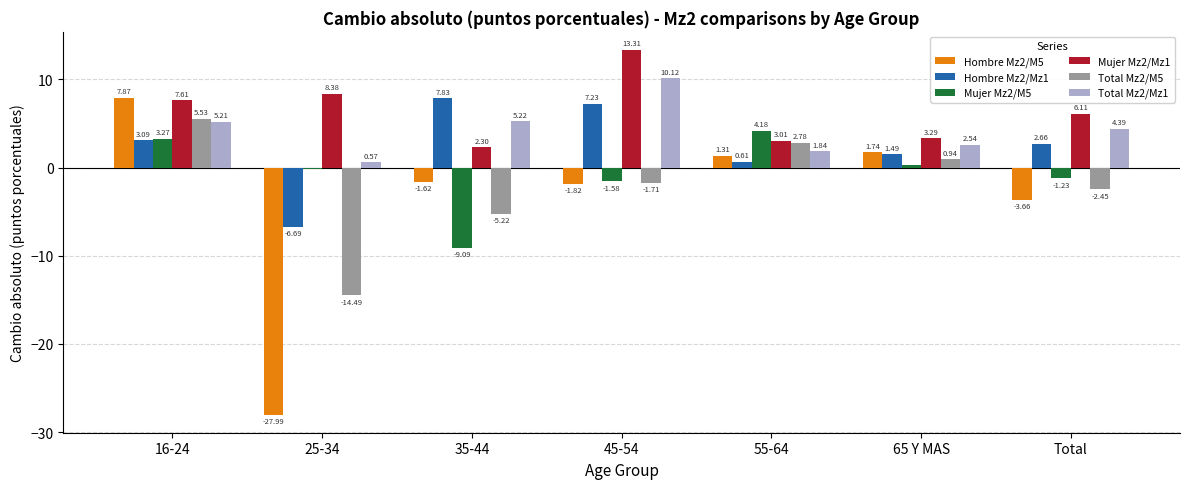

Rank the series by their maximum value, from highest to lowest.

Mujer Mz2/Mz1, Total Mz2/Mz1, Hombre Mz2/M5, Hombre Mz2/Mz1, Total Mz2/M5, Mujer Mz2/M5